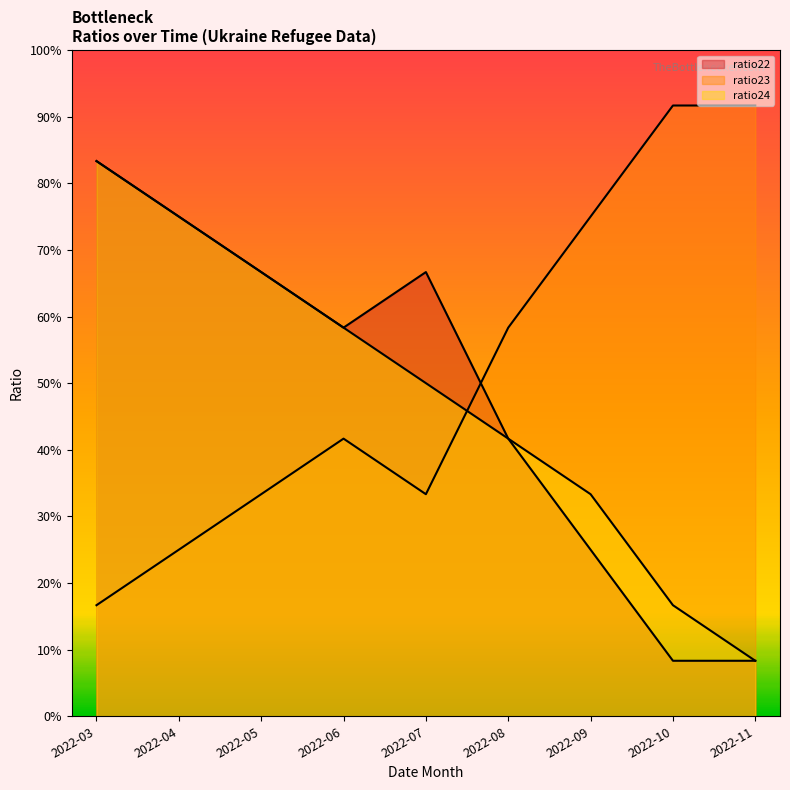

What is the difference between the maximum and second lowest values in the ratio22 series?

0.7